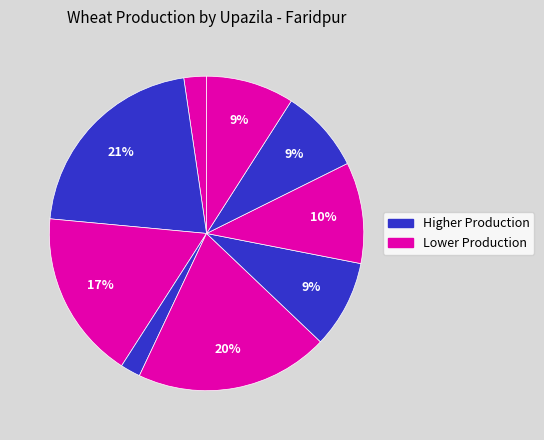

What is the smallest slice in the pie chart?

Charbhadrashon